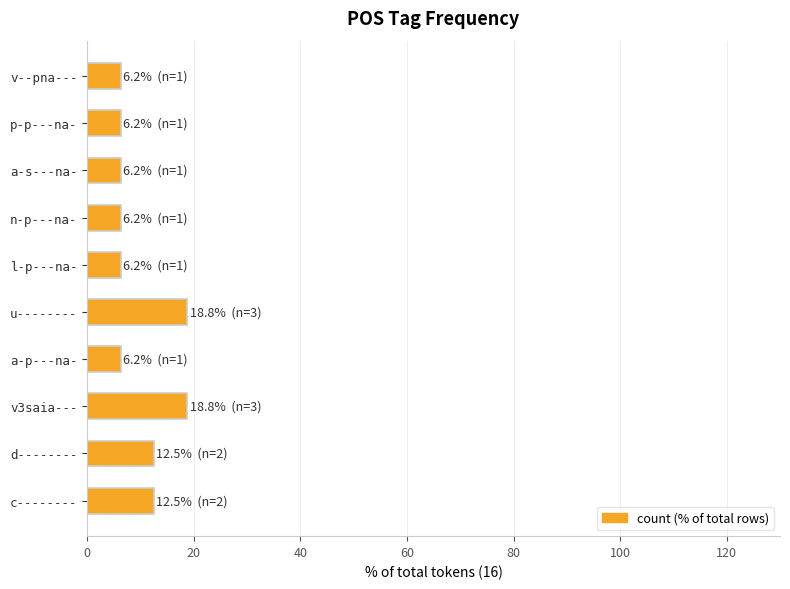

True or false: the data shows 25.3 at u--------.

False